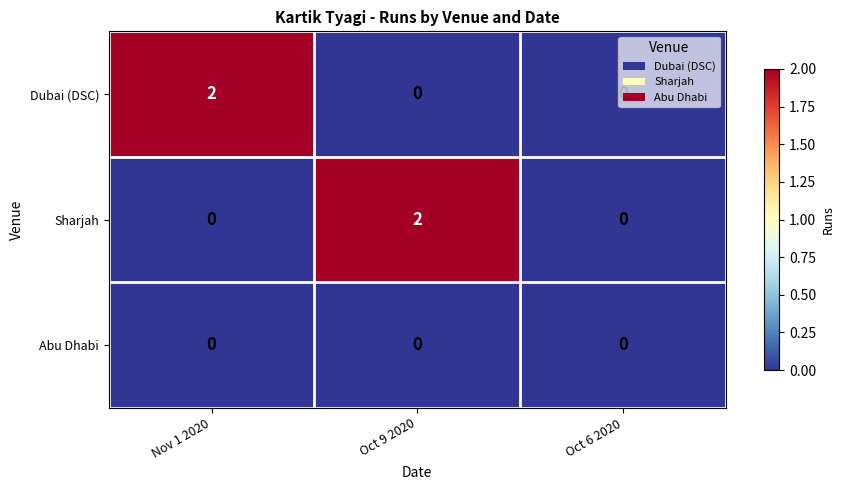

True or false: Dubai (DSC) has a value of 2 at Nov 1 2020.

True